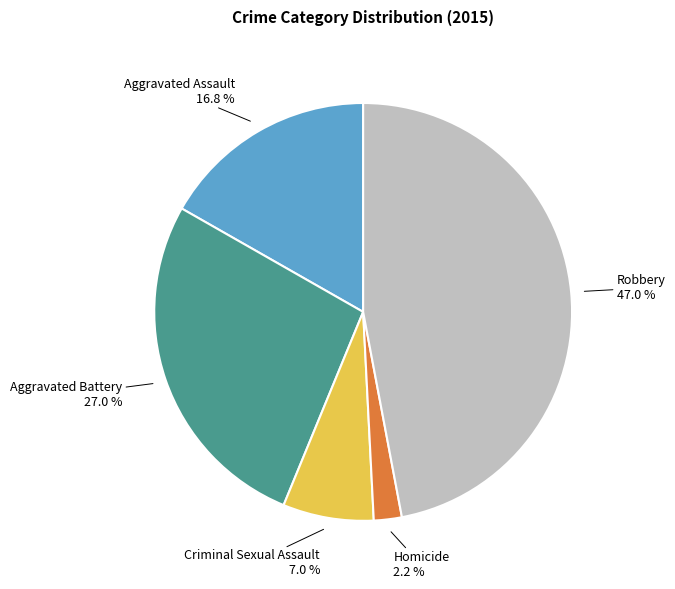

Is there a majority slice in this chart?

No